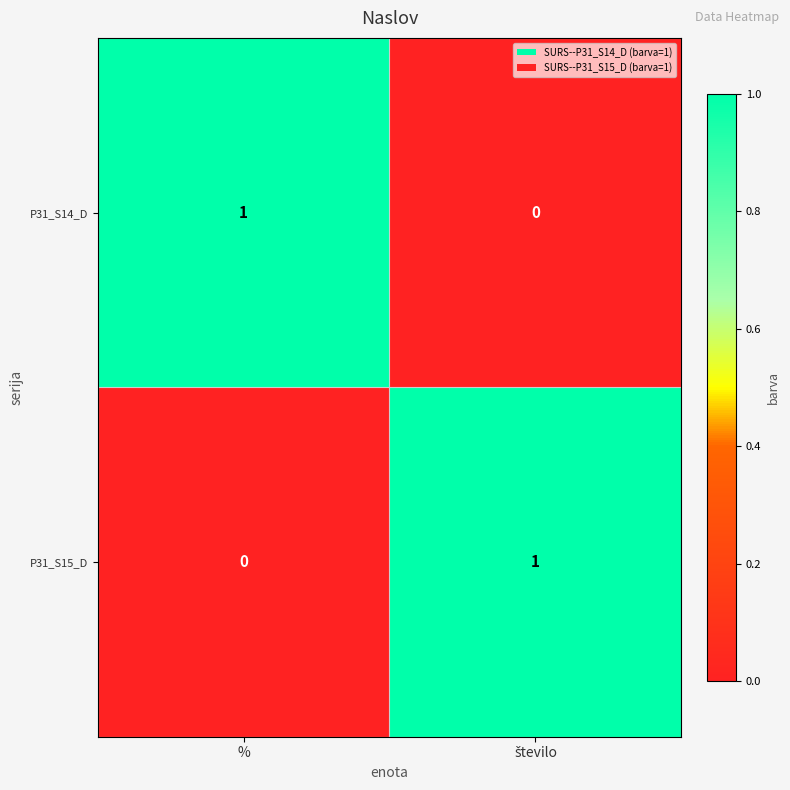

At %, list the series in order from largest to smallest.

P31_S14_D, P31_S15_D